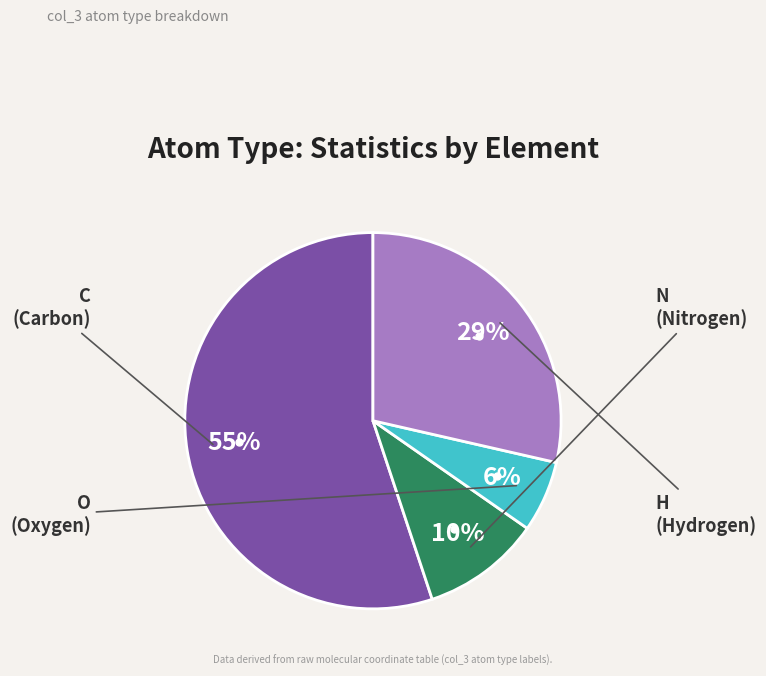

To the nearest percent, what is the average slice percentage?

25%